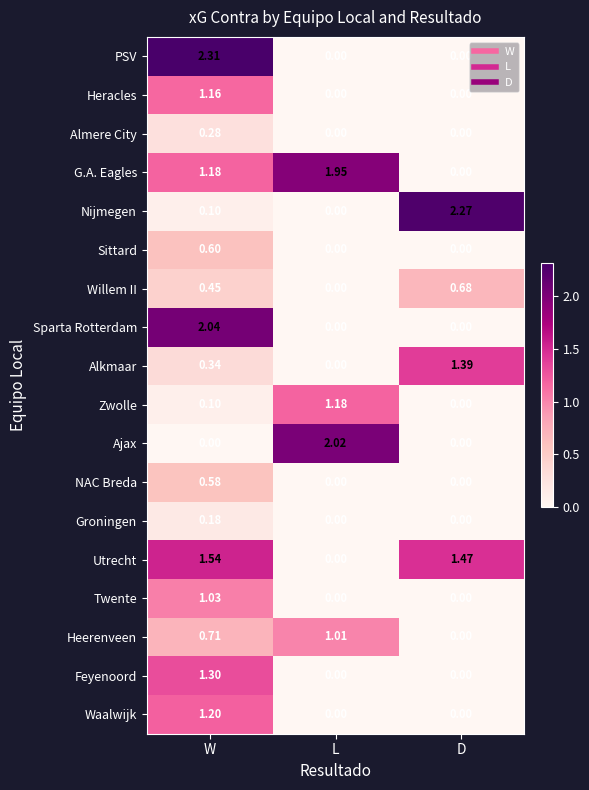

Rank the series by their maximum value, from highest to lowest.

PSV, Nijmegen, Sparta Rotterdam, Ajax, G.A. Eagles, Utrecht, Alkmaar, Feyenoord, Waalwijk, Zwolle, Heracles, Twente, Heerenveen, Willem II, Sittard, NAC Breda, Almere City, Groningen